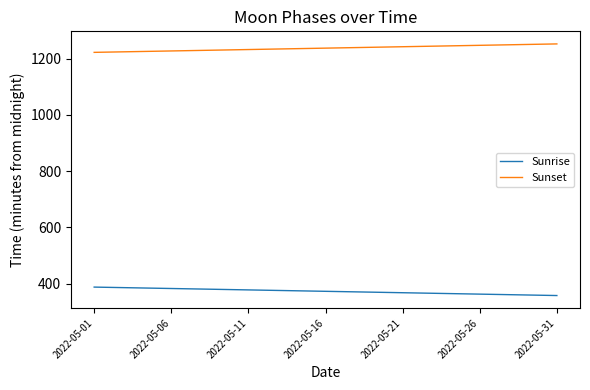

What is the sum of all Sunrise values?

11563